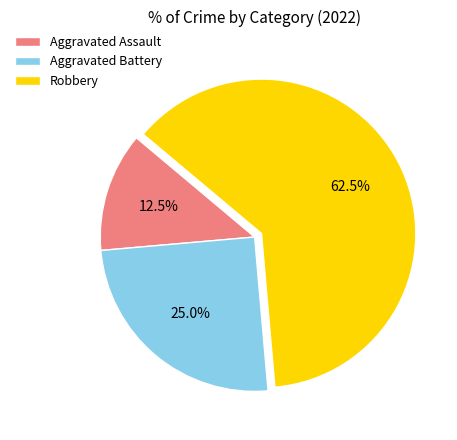

Combined, what portion of the pie is Aggravated Assault and Aggravated Battery?

37.5%